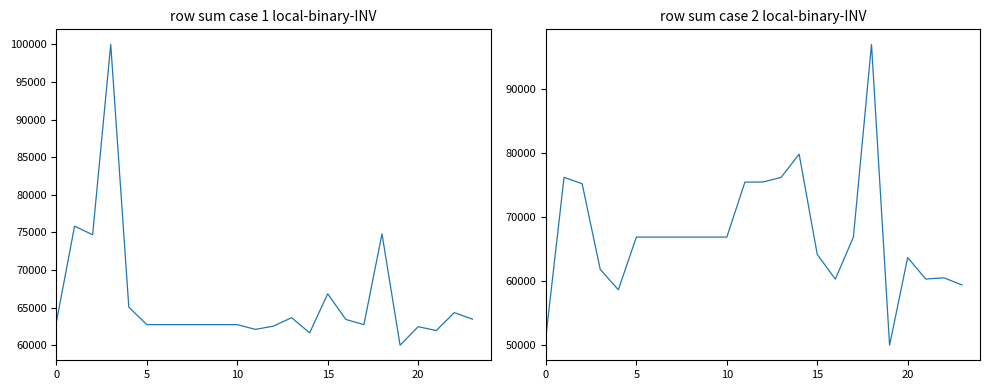

Is it true that col_11 equals 41283.6 at 11?

False